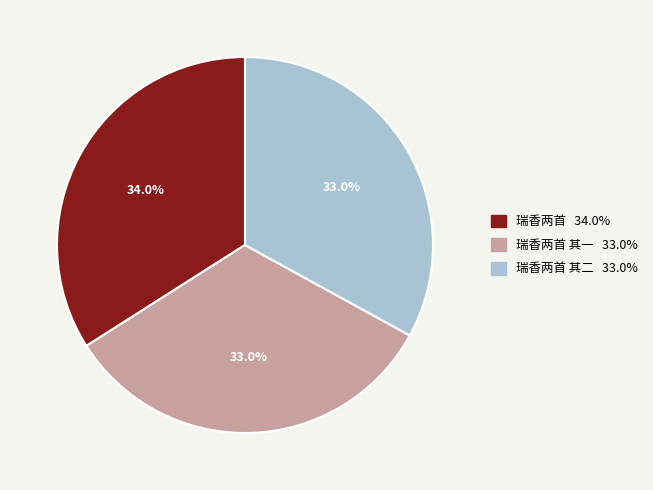

Is there any slice that represents more than half of the pie?

No